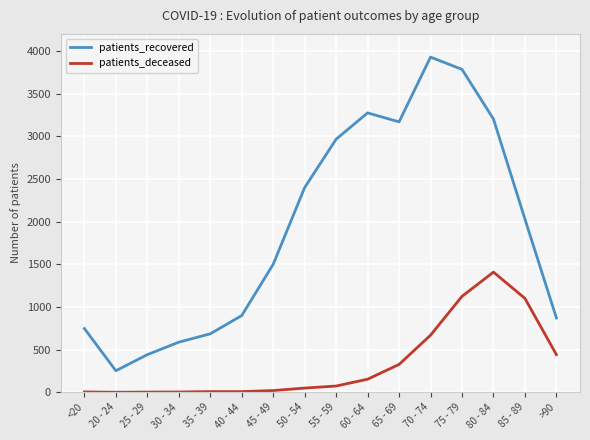

What is the average value of the patients_deceased series?

337